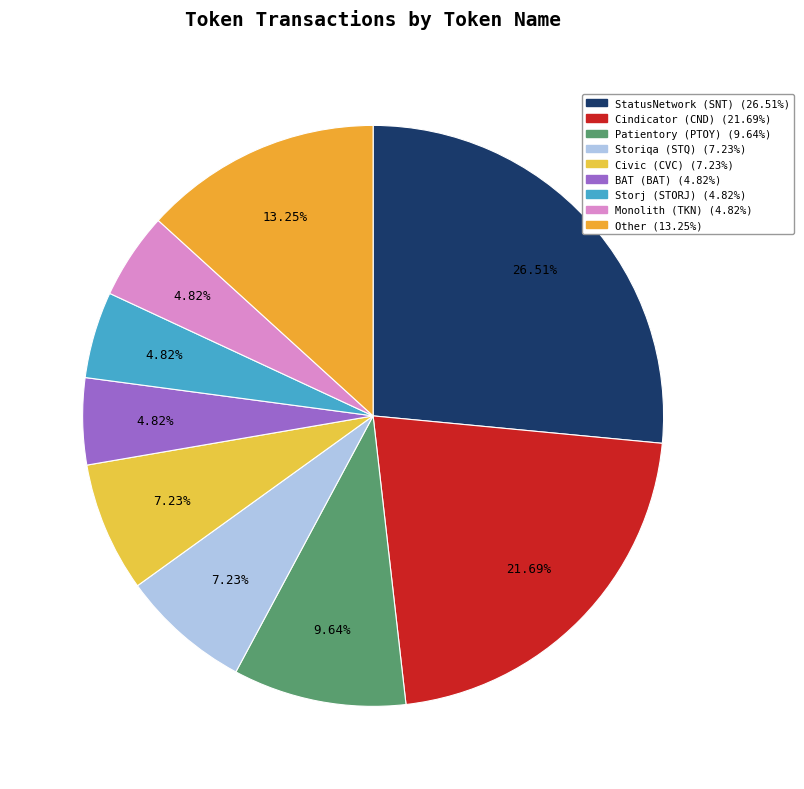

Rank the categories by value from highest to lowest.

StatusNetwork (SNT), Cindicator (CND), Other, Patientory (PTOY), Storiqa (STQ), Civic (CVC), BAT (BAT), Storj (STORJ), Monolith (TKN)